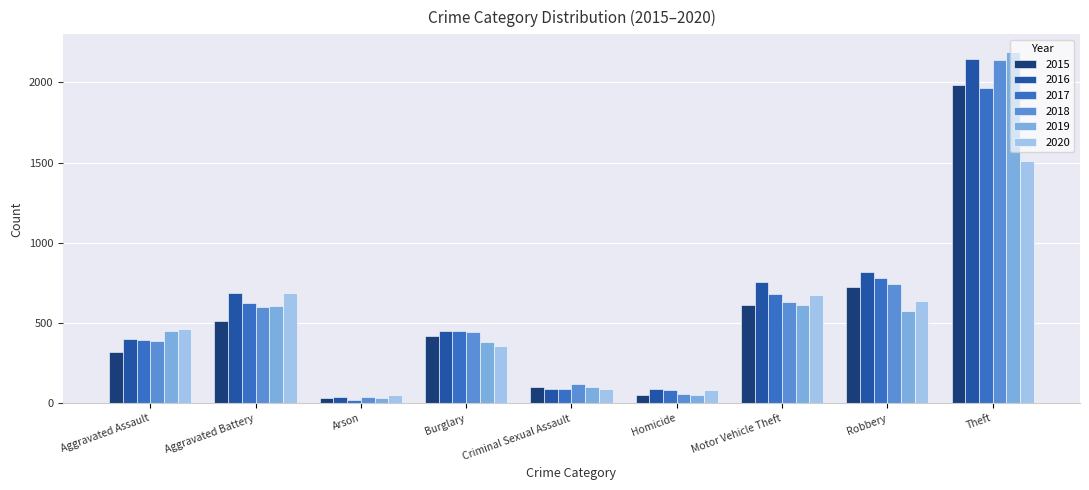

Is it true that 2020 equals 2214 at Theft?

False